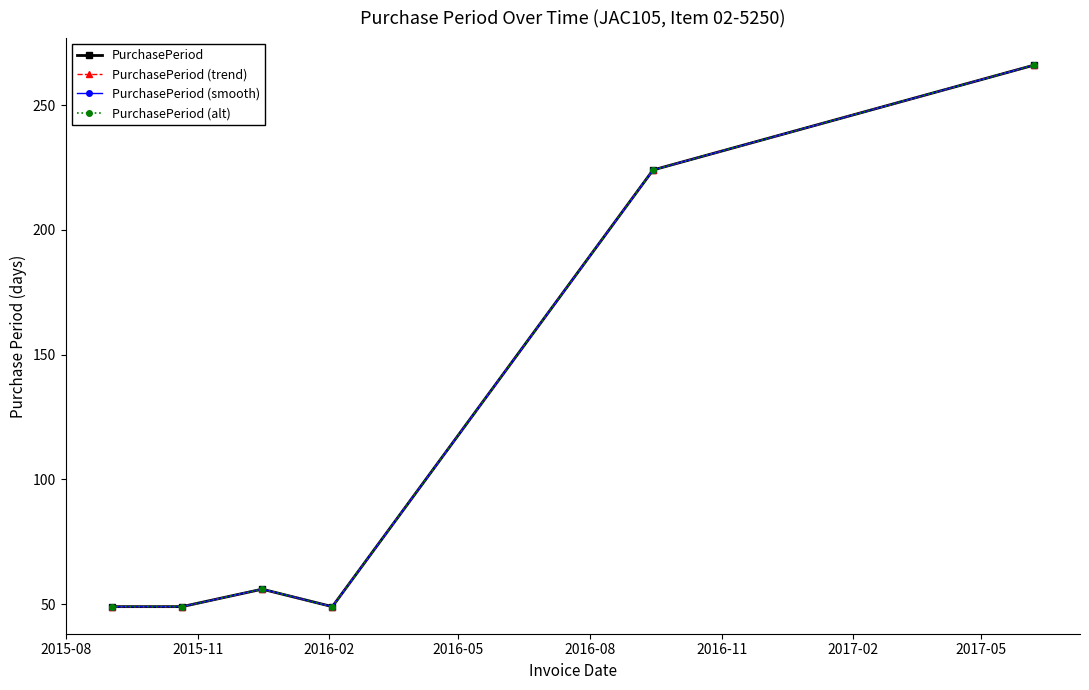

At how many categories does at least one series exceed 49?

3